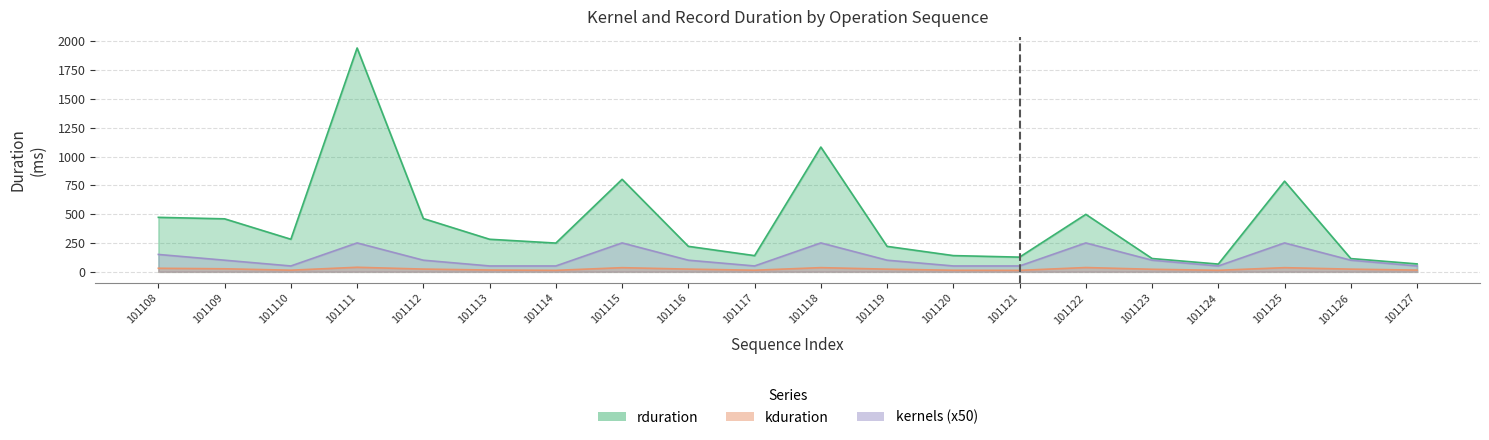

Reading left to right, transcribe all the data shown in this chart.

rduration: 101108=472.0	101109=459.1	101110=281.9	101111=1942.1	101112=461.6	101113=281.8	101114=248.6	101115=802.2	101116=220.3	101117=139.6	101118=1082.3	101119=220.0	101120=140.0	101121=126.7	101122=498.0	101123=114.6	101124=66.4	101125=786.1	101126=114.0	101127=67.9
kduration: 101108=30.0	101109=25.4	101110=13.3	101111=38.6	101112=22.9	101113=14.7	101114=12.0	101115=35.1	101116=22.6	101117=13.1	101118=35.4	101119=22.3	101120=12.7	101121=11.9	101122=36.3	101123=21.3	101124=12.3	101125=35.2	101126=22.4	101127=14.1
kernels: 101108=150.0	101109=100.0	101110=50.0	101111=250.0	101112=100.0	101113=50.0	101114=50.0	101115=250.0	101116=100.0	101117=50.0	101118=250.0	101119=100.0	101120=50.0	101121=50.0	101122=250.0	101123=100.0	101124=50.0	101125=250.0	101126=100.0	101127=50.0